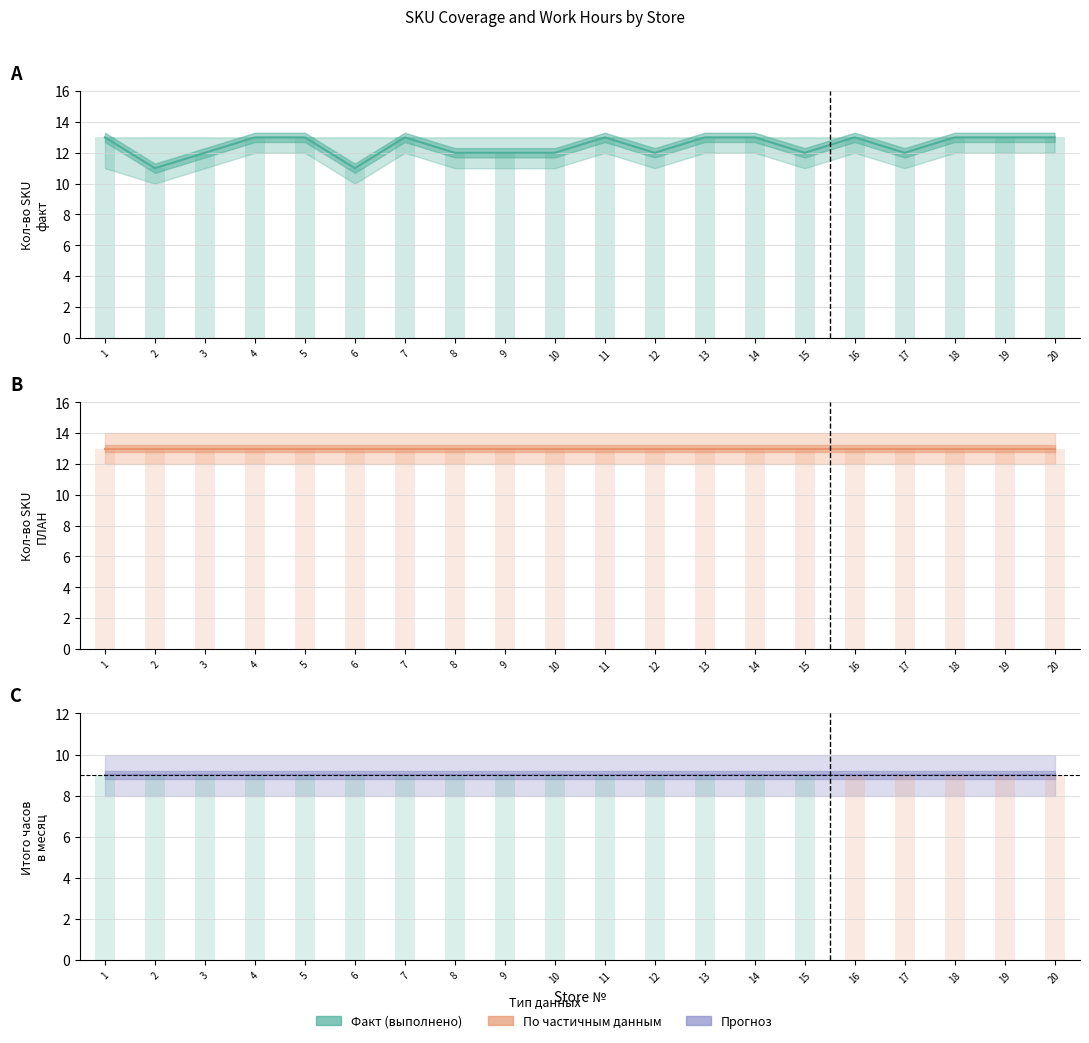

Reading left to right, what are all the values shown in this chart?

Кол-во SKU факт: 1=13	2=11	3=12	4=13	5=13	6=11	7=13	8=12	9=12	10=12	11=13	12=12	13=13	14=13	15=12	16=13	17=12	18=13	19=13	20=13
Кол-во SKU ПЛАН: 1=13	2=13	3=13	4=13	5=13	6=13	7=13	8=13	9=13	10=13	11=13	12=13	13=13	14=13	15=13	16=13	17=13	18=13	19=13	20=13
Итого часов в месяц: 1=9	2=9	3=9	4=9	5=9	6=9	7=9	8=9	9=9	10=9	11=9	12=9	13=9	14=9	15=9	16=9	17=9	18=9	19=9	20=9